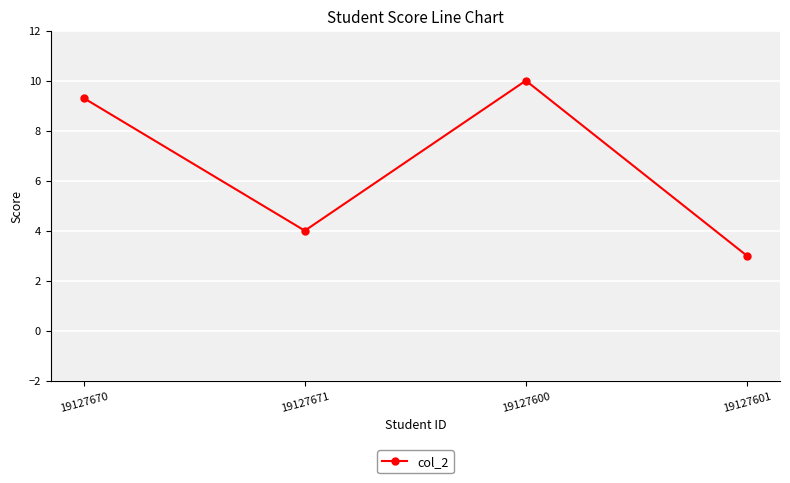

Reading right to left, what are all the values shown in this chart?

19127601=3.0	19127600=10.0	19127671=4.0	19127670=9.3